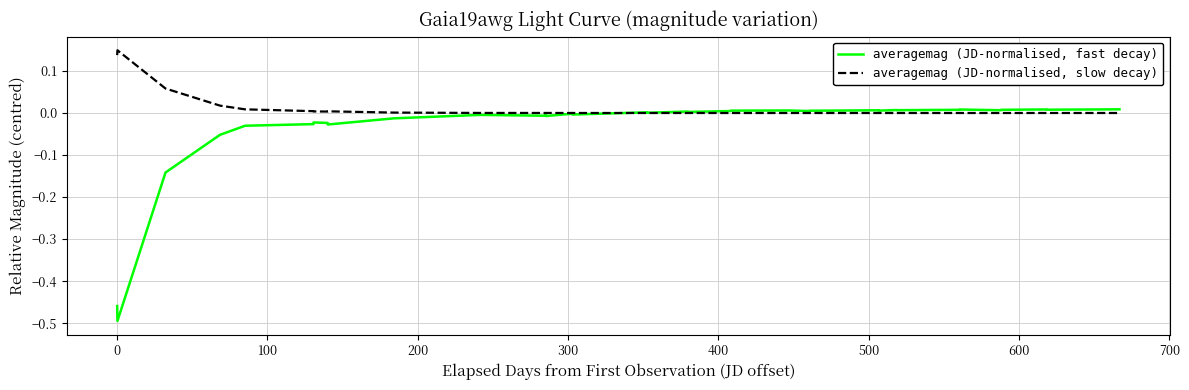

Does the chart have visible grid lines?

Yes